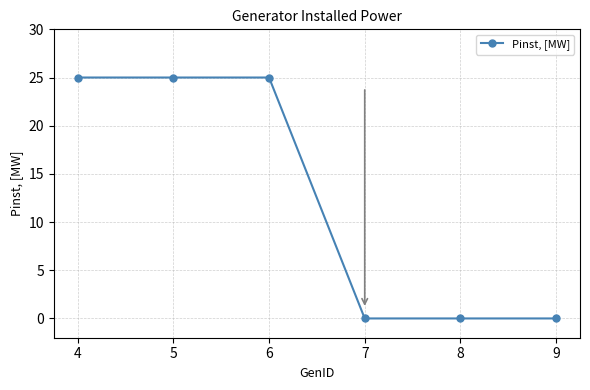

True or false: the data shows 25 at 5.

True